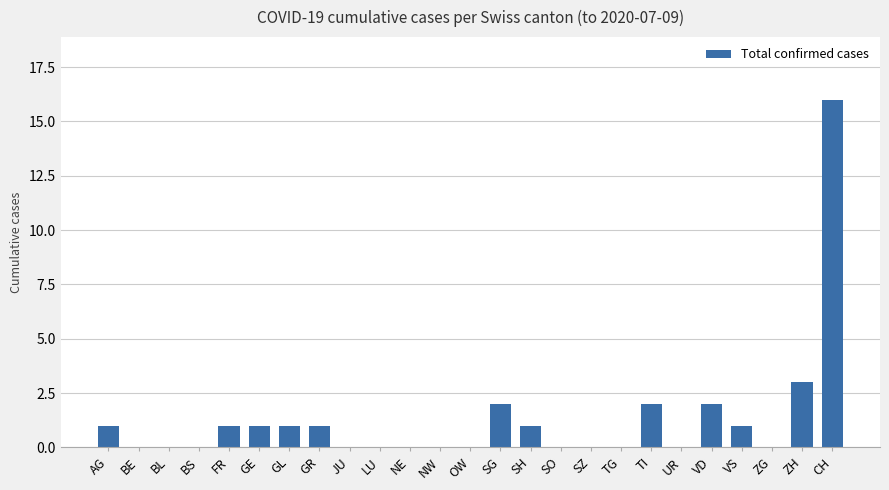

What is the sum of all values?

32